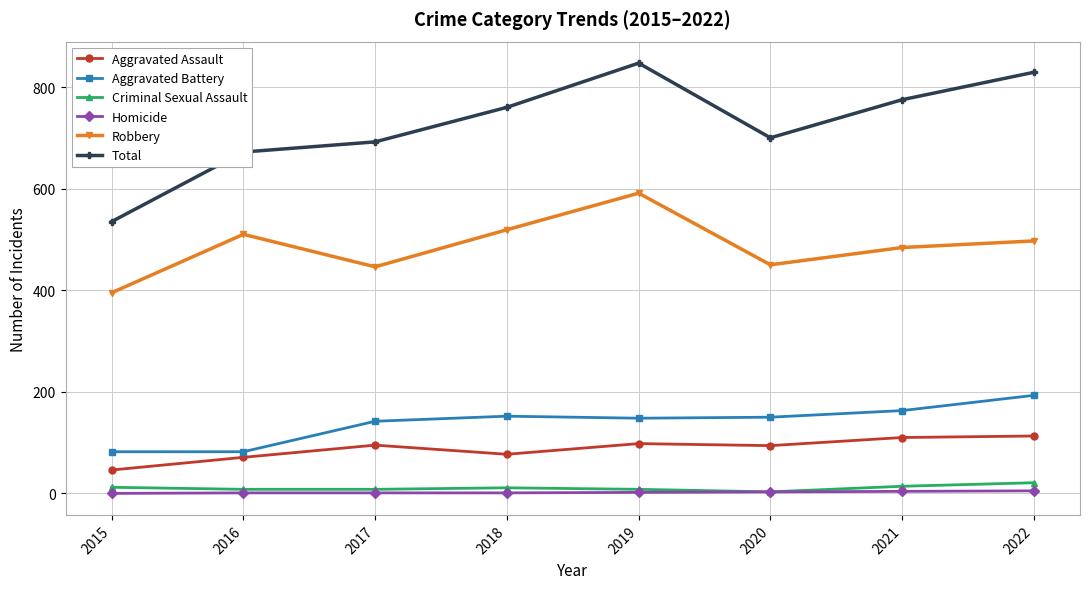

What is the sum of the Criminal Sexual Assault values at 2020 and 2021?

17